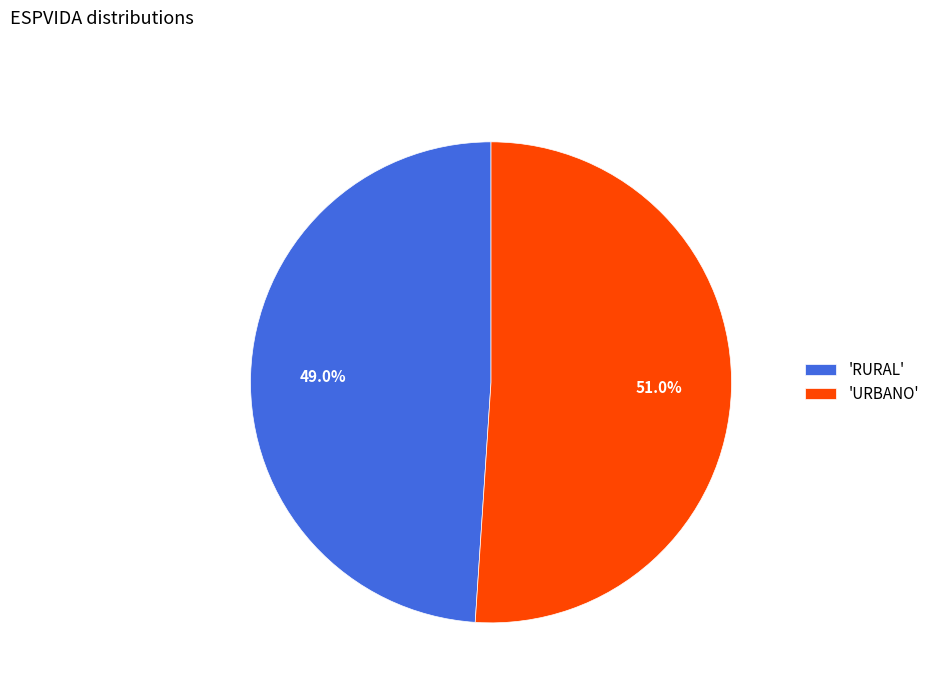

How many segments does this pie chart have?

2